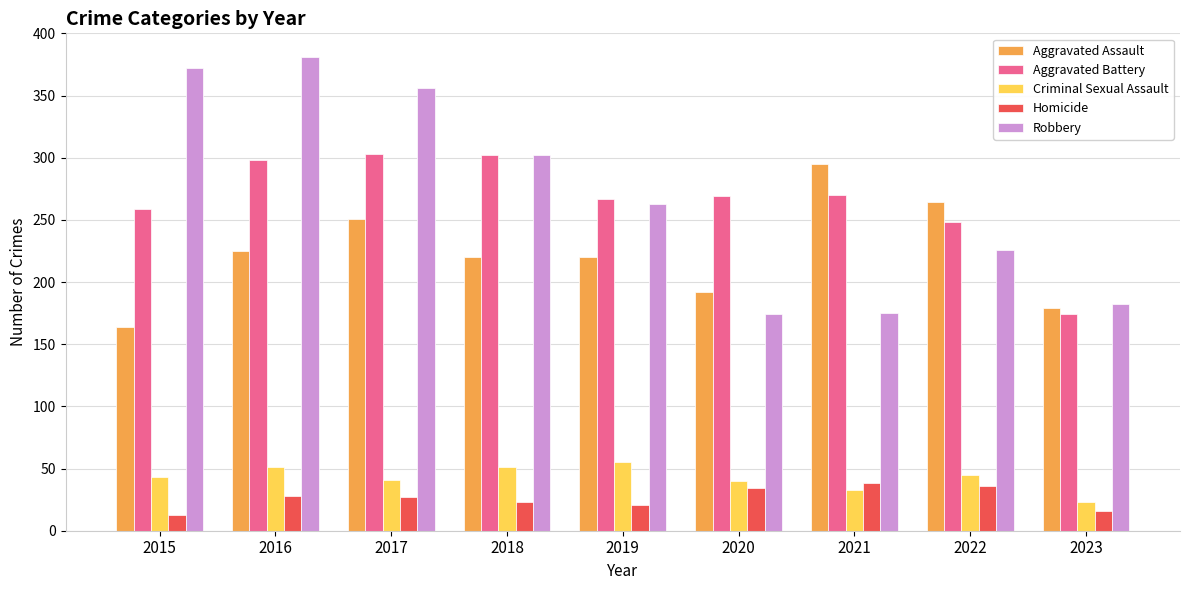

What is the total value across all series at 2020?

709